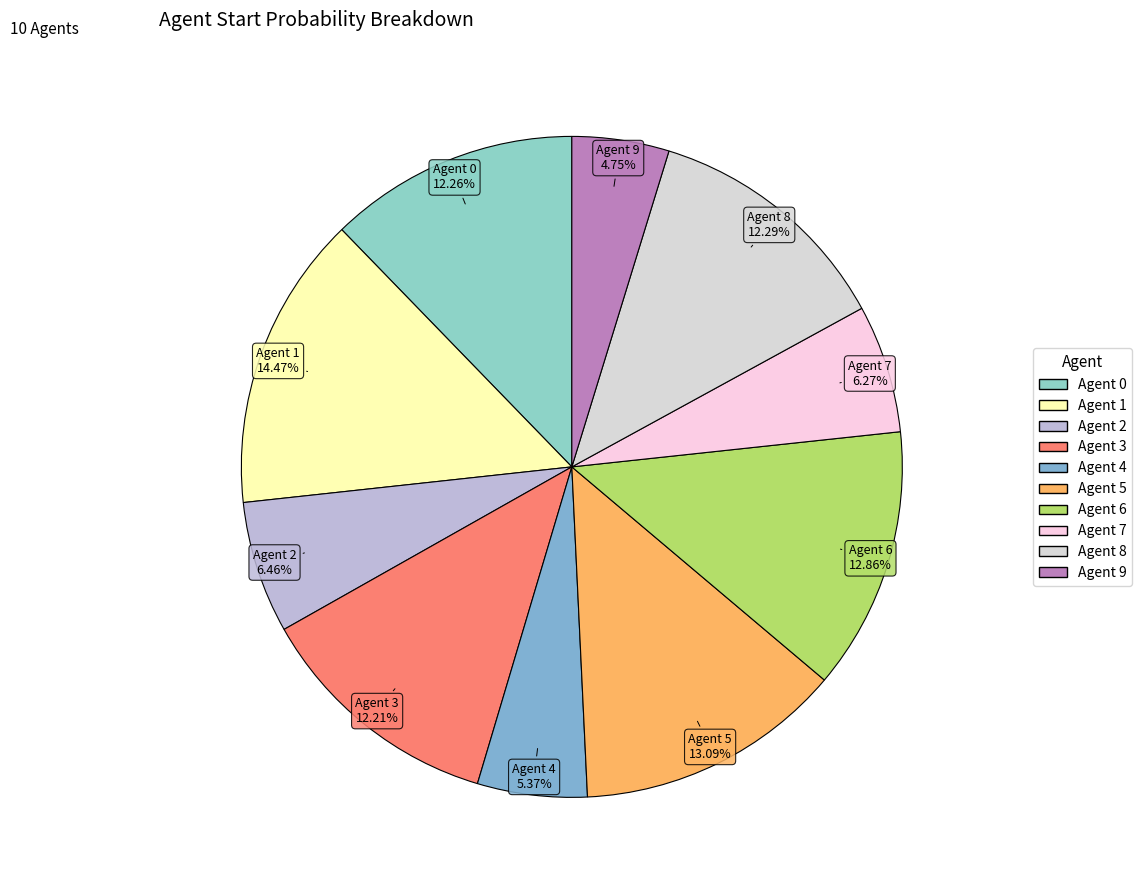

What is the total percentage of Agent 6 and Agent 1?

27.3%